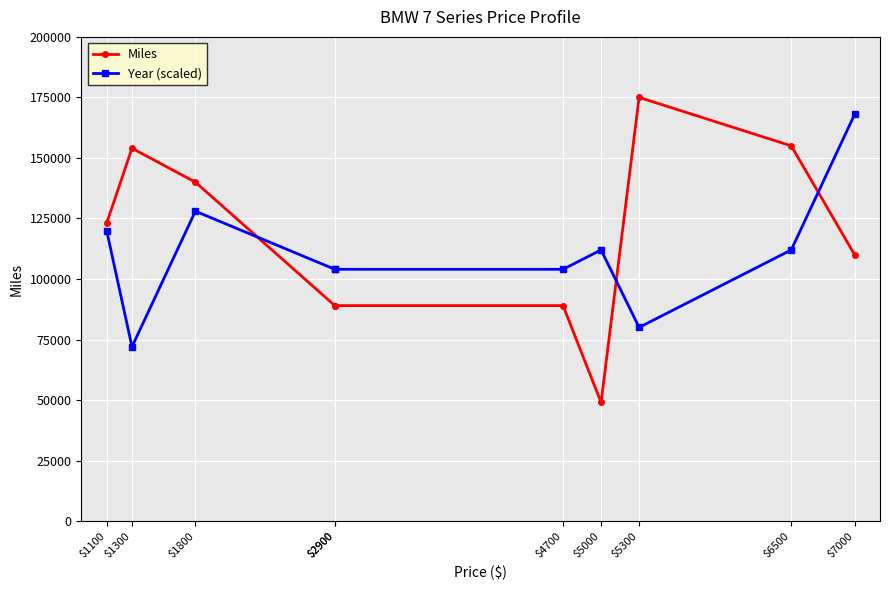

How many categories are shown in the chart?

10